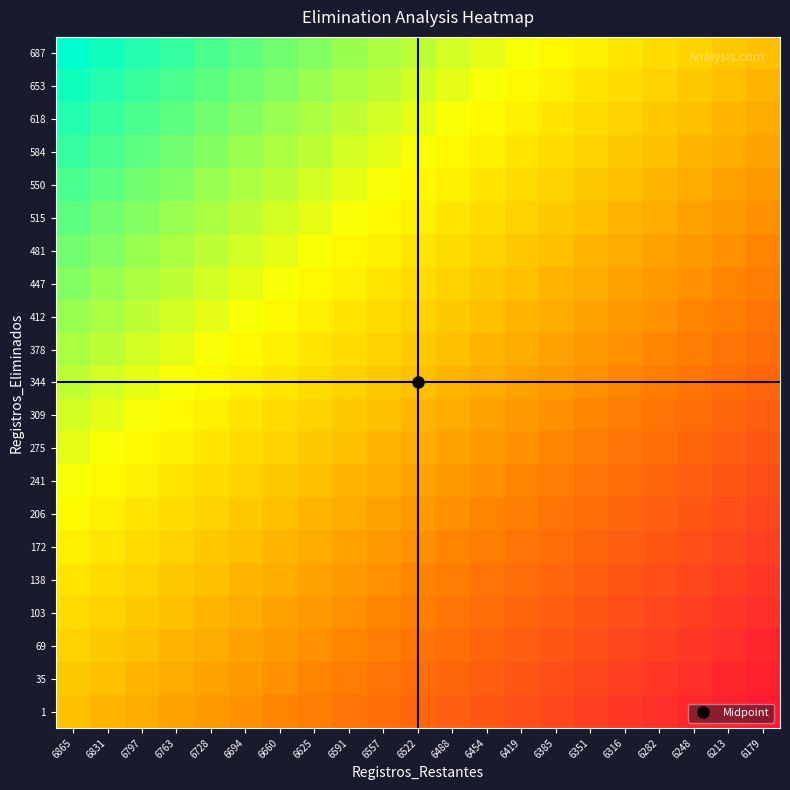

Which has a higher value, 6522 or 6763?

6763